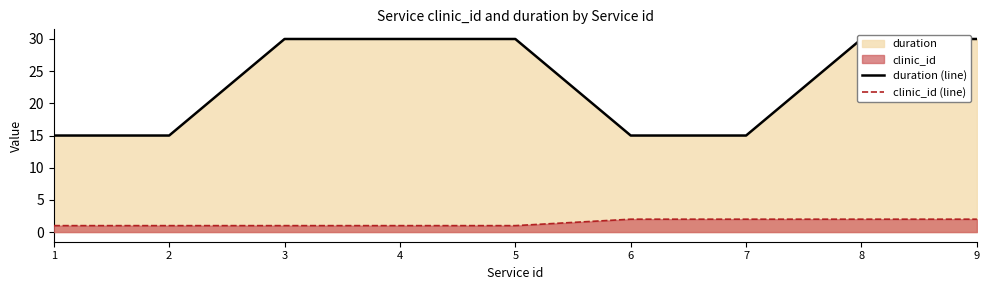

Which category has the lowest value across all series?

1